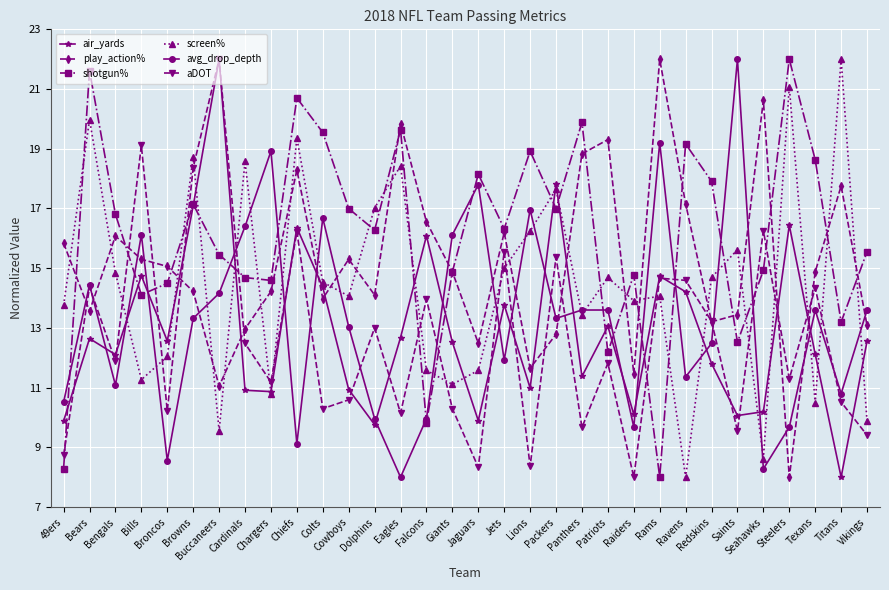

At which label is screen% closest to 15?

Jets